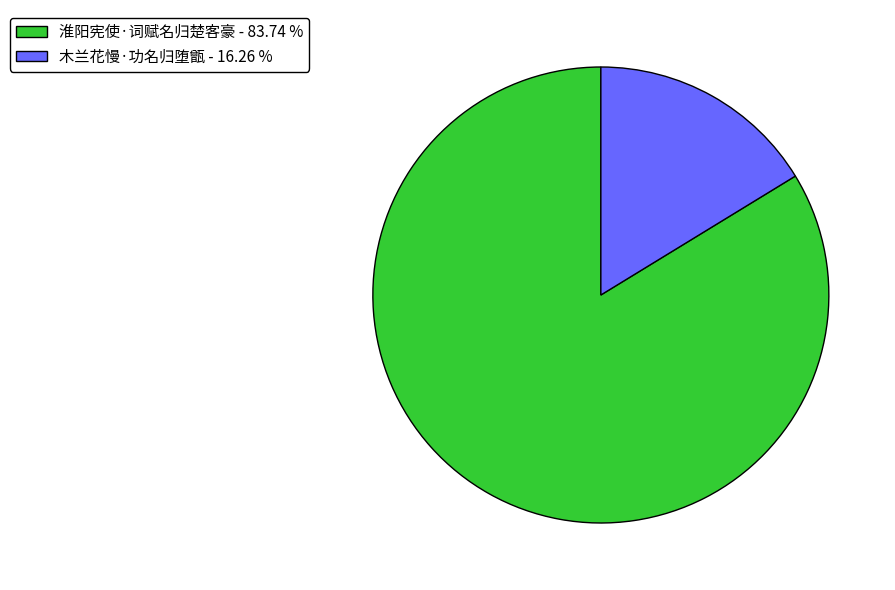

Combined, do 木兰花慢·功名归堕甑 - 16.26 % and 淮阳宪使·词赋名归楚客豪 - 83.74 % account for over 50%?

Yes